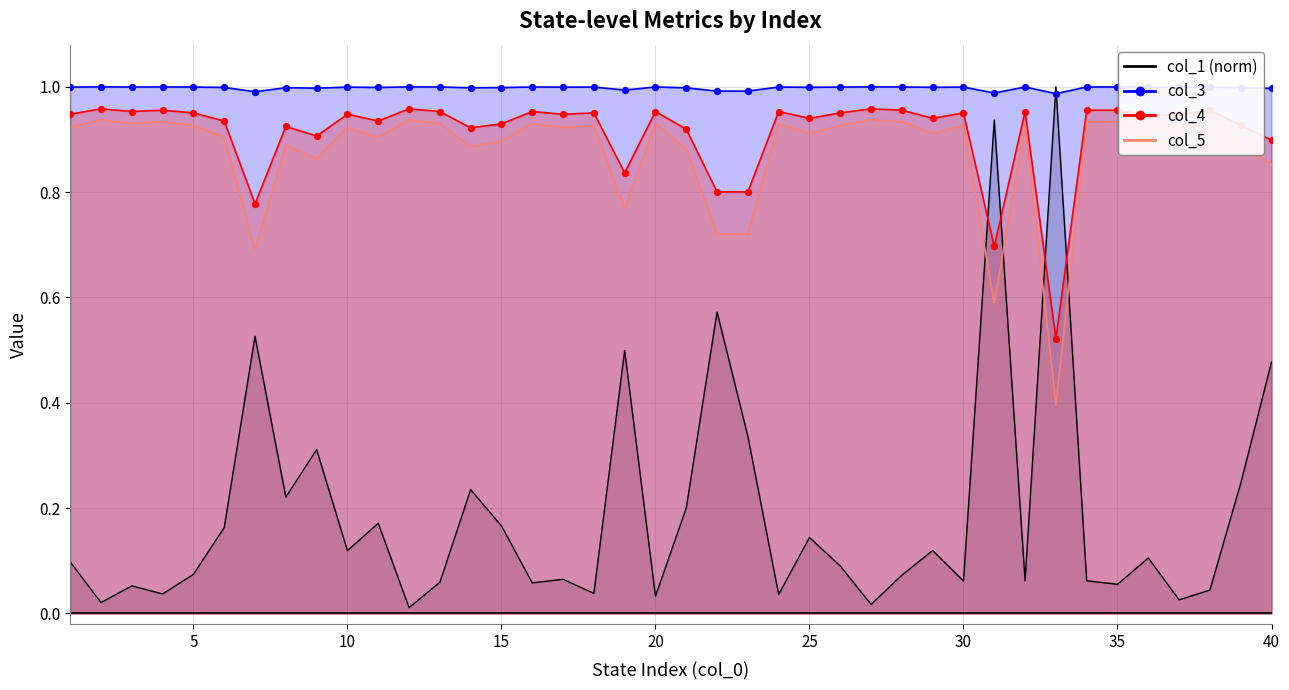

At how many categories does at least one series exceed 0?

40